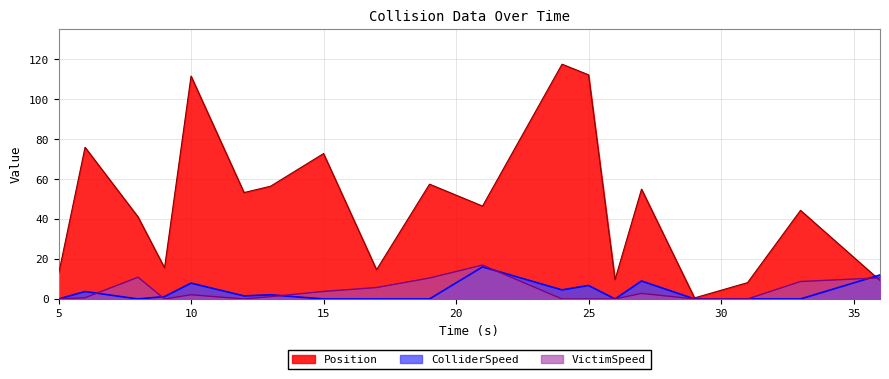

Between which two adjacent categories do ColliderSpeed and Position first intersect?

33 and 36